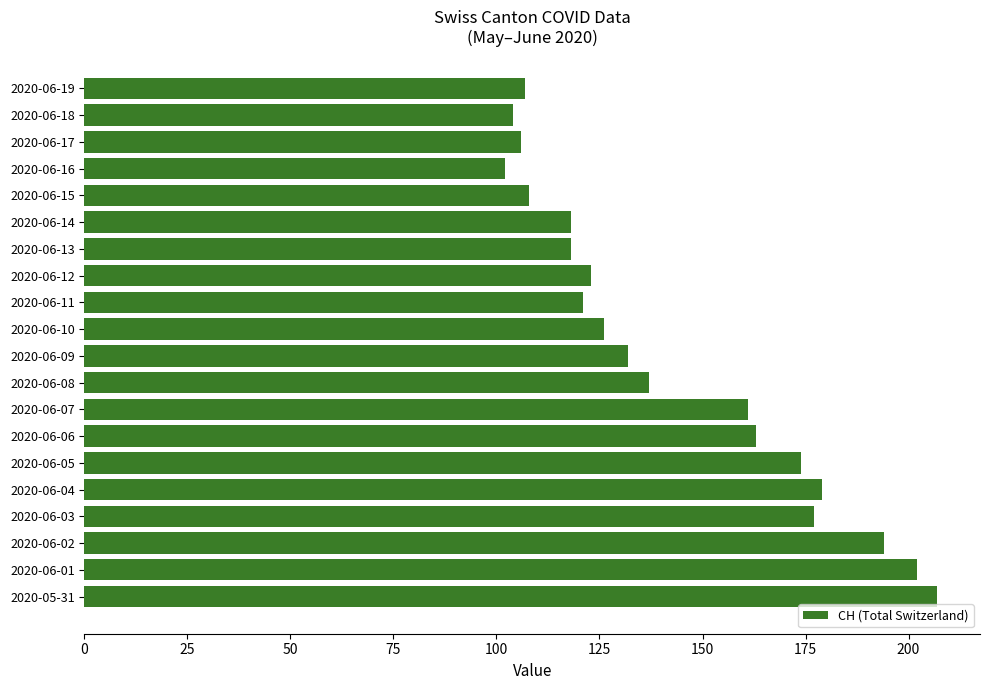

What is the difference between the values at 2020-05-31 and 2020-06-07?

46